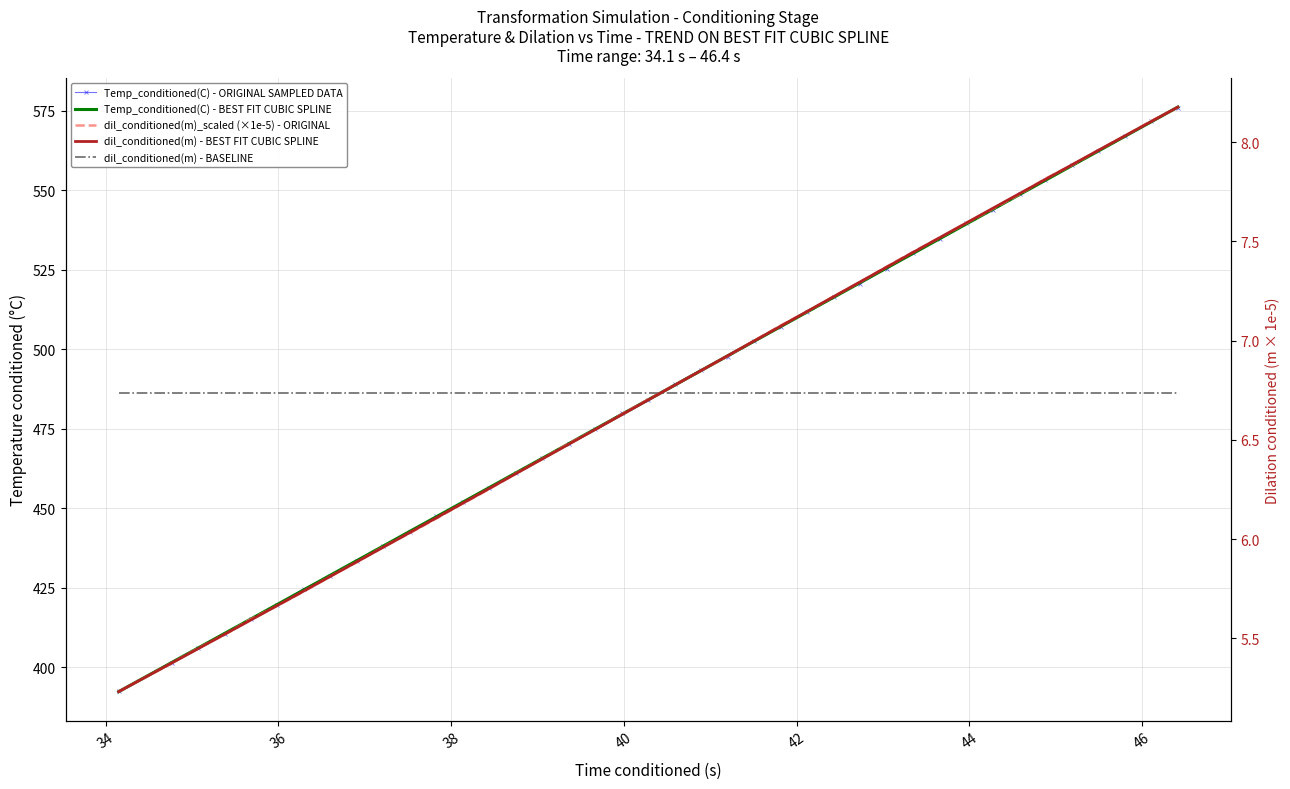

Reading right to left, transcribe all the data shown in this chart.

Temp_conditioned(C): 575.9	571.8	566.9	562.3	557.9	553.1	548.7	543.6	539.6	534.8	530.2	525.4	520.6	516.5	511.6	507.0	502.6	497.6	493.6	489.0	483.9	479.9	474.9	470.4	465.7	461.2	456.3	452.0	447.5	442.6	438.1	433.5	428.9	424.7	419.7	415.4	410.6	406.1	401.3	392.5
dil_conditioned(m)_scaled: 8.2	8.1	8.0	8.0	7.9	7.8	7.7	7.7	7.6	7.5	7.4	7.4	7.3	7.2	7.1	7.1	7.0	6.9	6.8	6.8	6.7	6.6	6.6	6.5	6.4	6.3	6.3	6.2	6.1	6.0	6.0	5.9	5.8	5.7	5.7	5.6	5.5	5.4	5.4	5.2